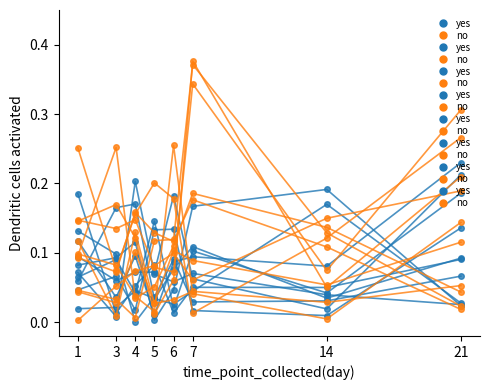

Reading left to right, extract all data points from this chart.

yes: 1=0.2	3=0.0	4=0.1	5=0.1	6=0.0	7=0.1	14=0.0	21=0.1
no: 1=0.1	3=0.2	4=0.1	5=0.0	6=0.1	7=0.4	14=0.1	21=0.2